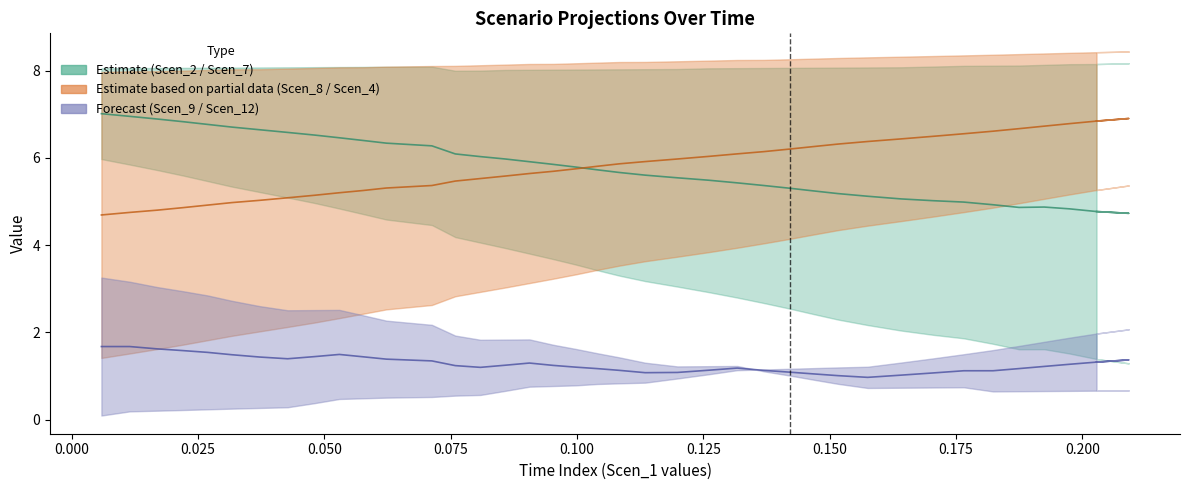

Which series ends up on top after the final intersection of Scen_4 and Scen_7?

Scen_4